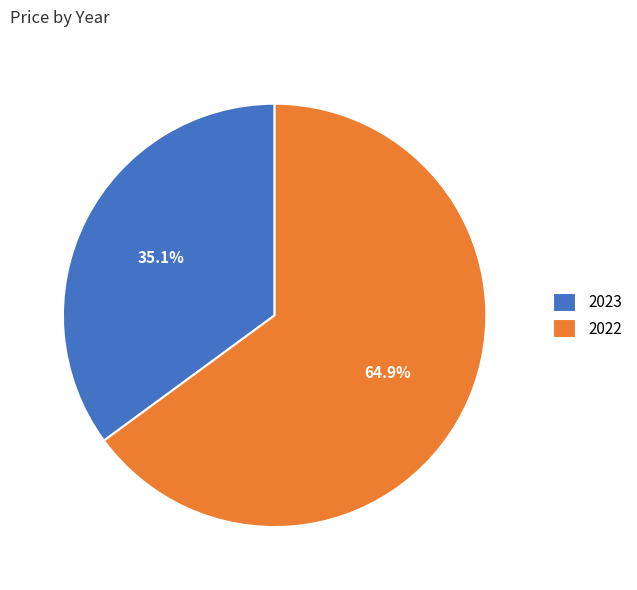

How many slices are in this pie chart?

2